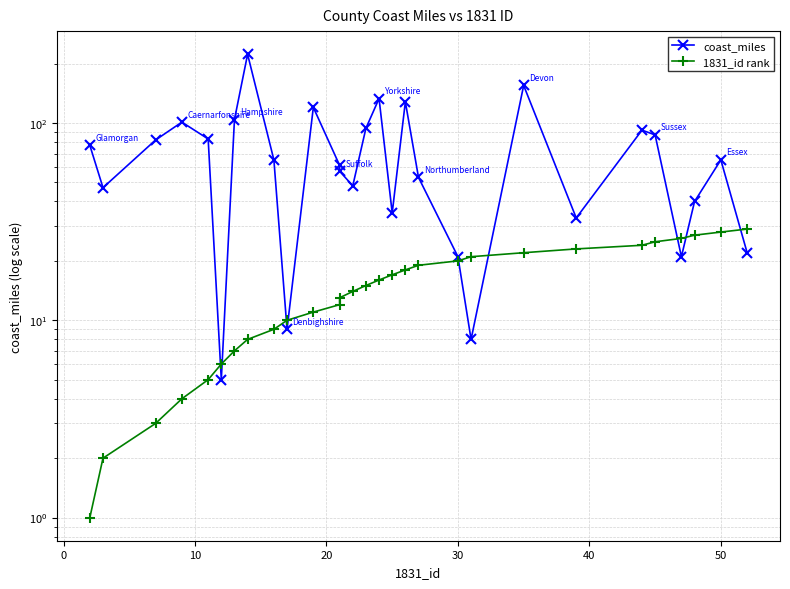

Which series has the largest range (max minus min)?

coast_miles